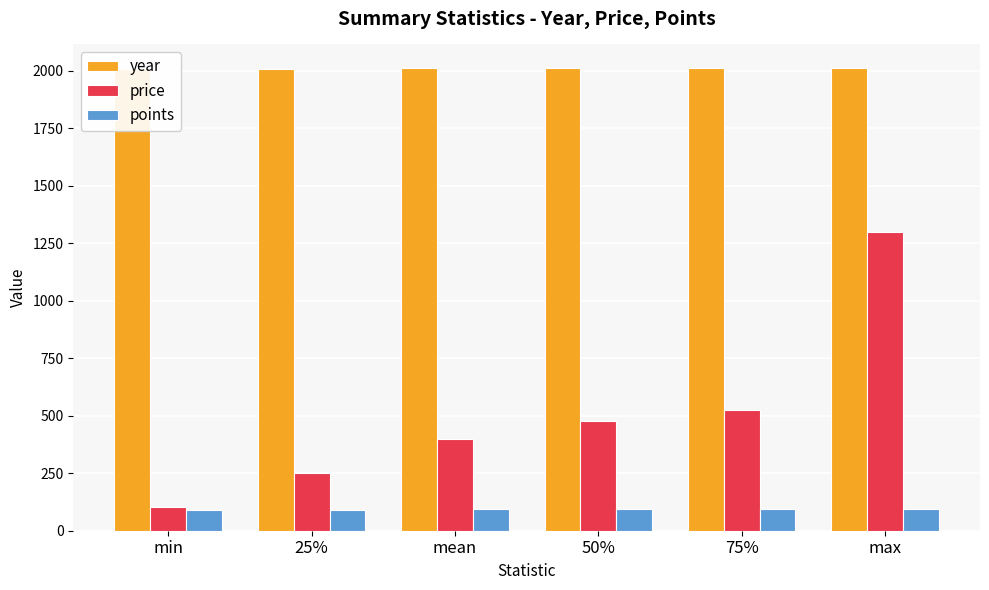

At how many categories does at least one series exceed 1740?

6